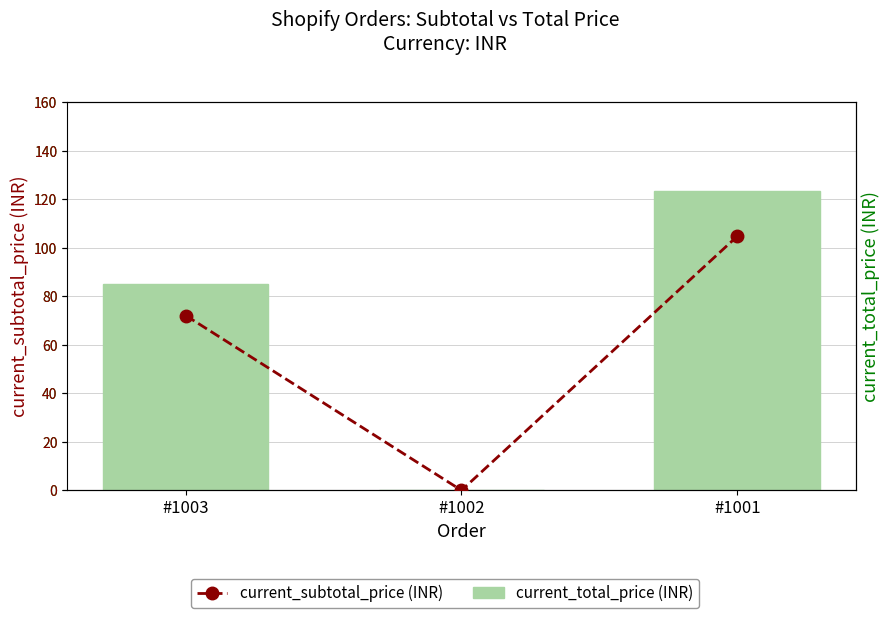

True or false: current_total_price (INR) has a value of 0.0 at #1002.

True